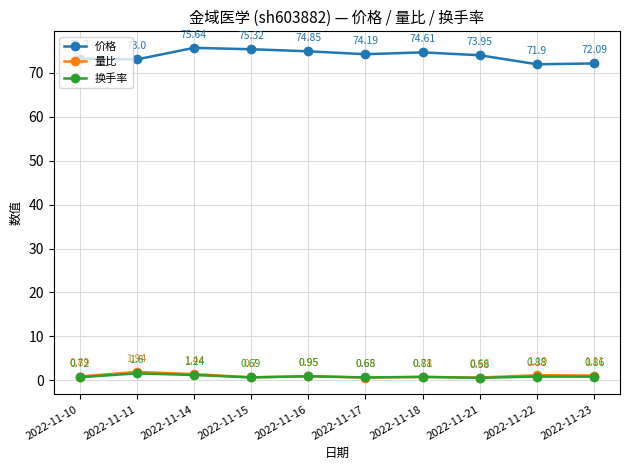

How many interior local peaks does the 价格 series have?

2